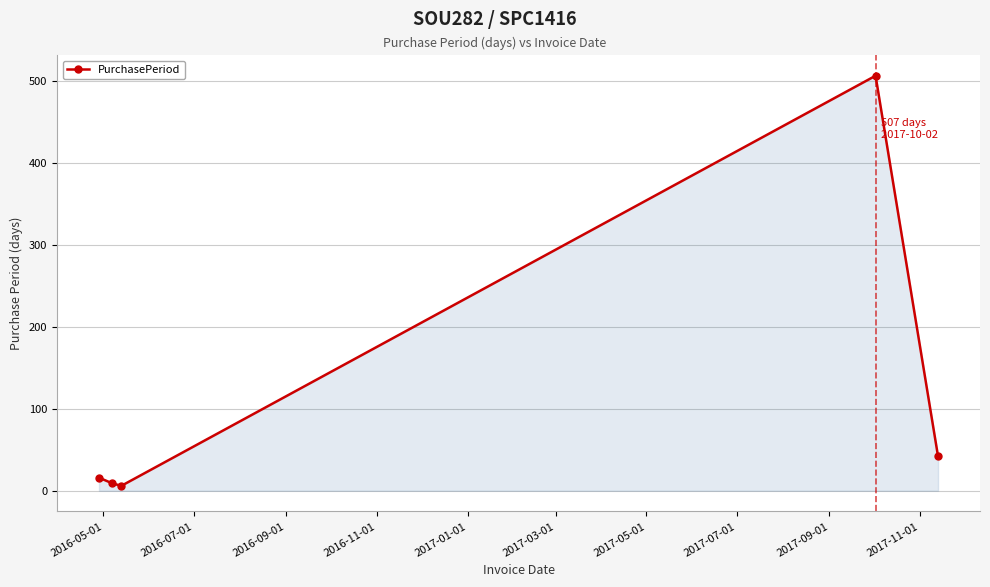

How many distinct data groups are displayed?

1